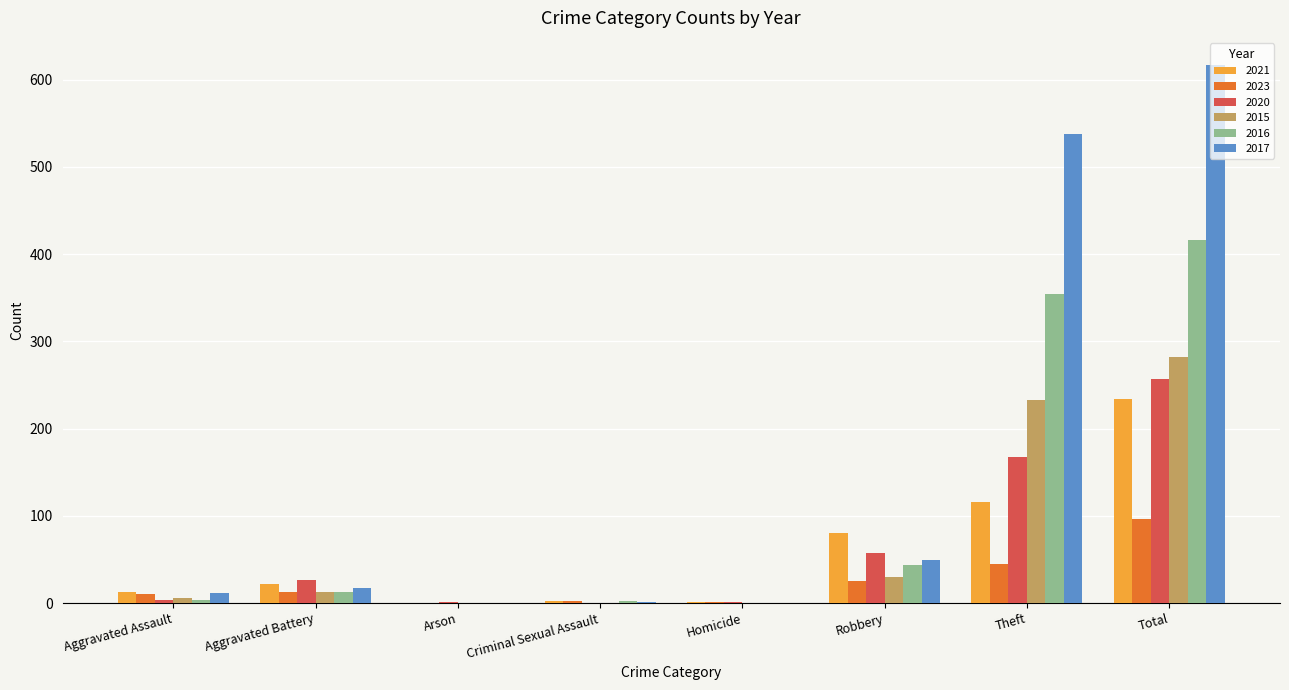

What is the maximum value shown in the chart?

617